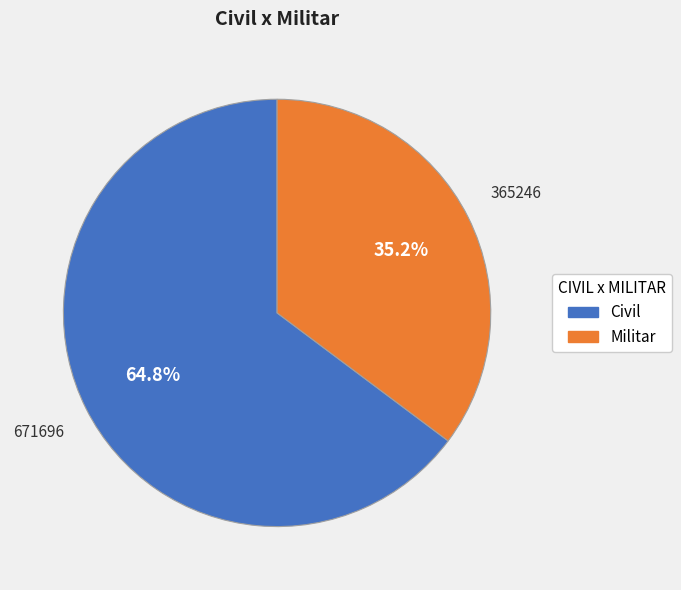

Which slice represents more than half of the pie?

Civil